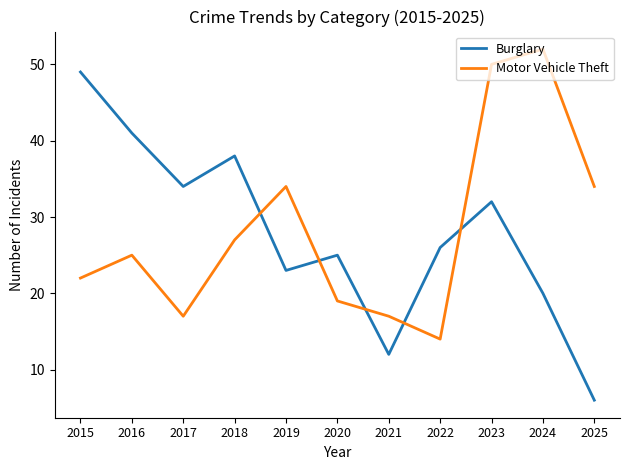

At which category does Burglary reach its first local peak?

2018